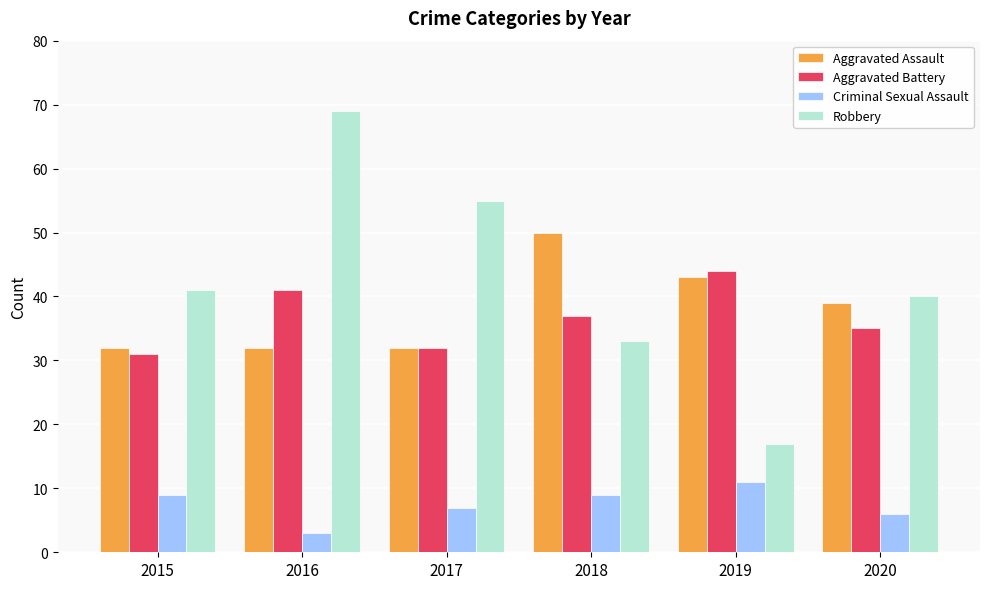

The Aggravated Battery series shows 13 at 2018. True or false?

False